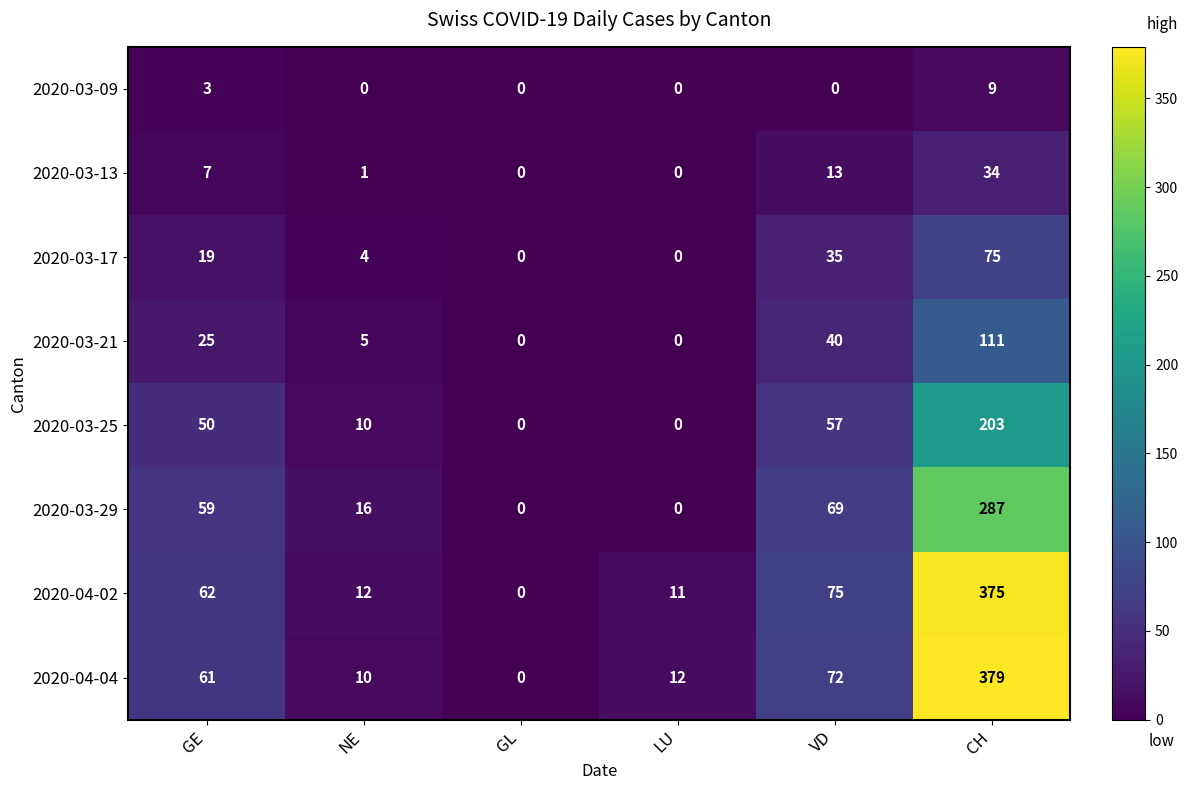

Where is 2020-03-09 nearest to the value 4?

GE